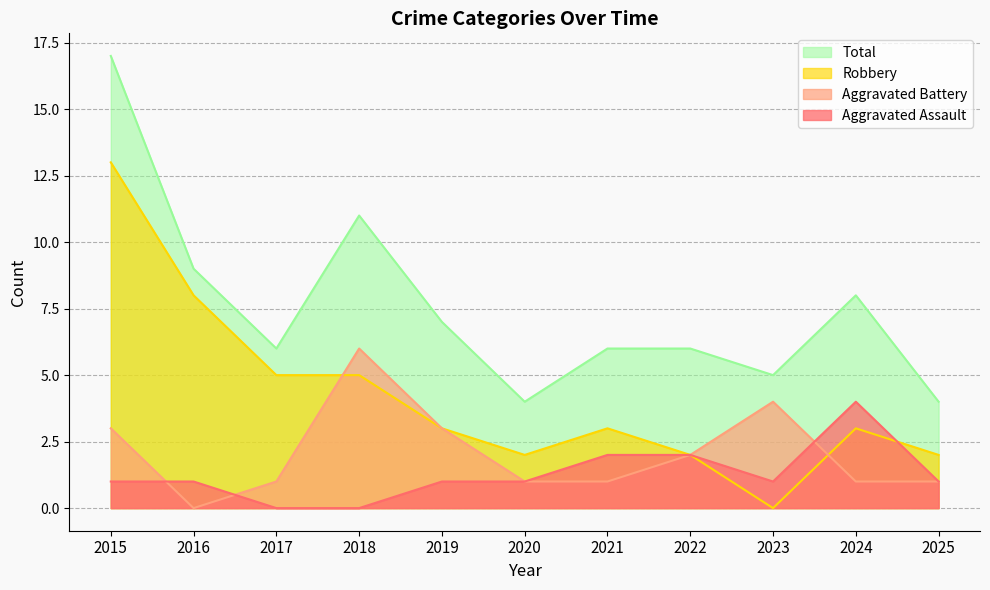

How many interior local valleys does the Aggravated Battery series have?

1